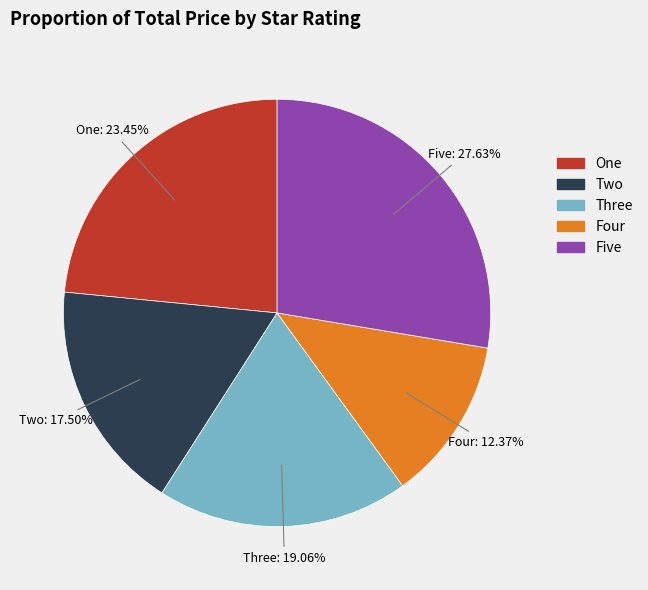

Between Two and Four, which is larger?

Two